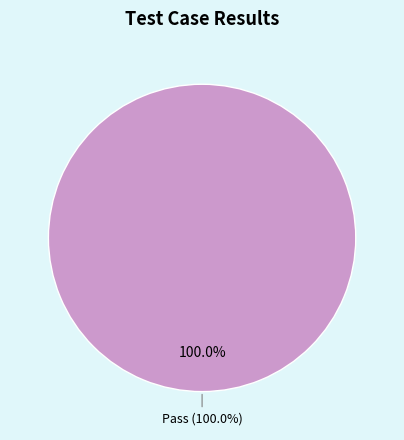

The Fail slice represents 0% of the pie. True or false?

True